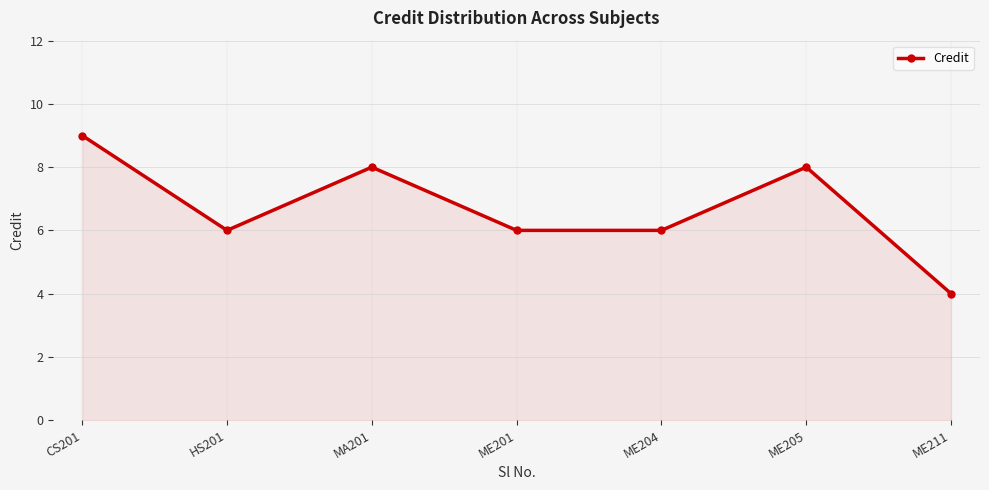

Count the values in the range 6 to 8.

5